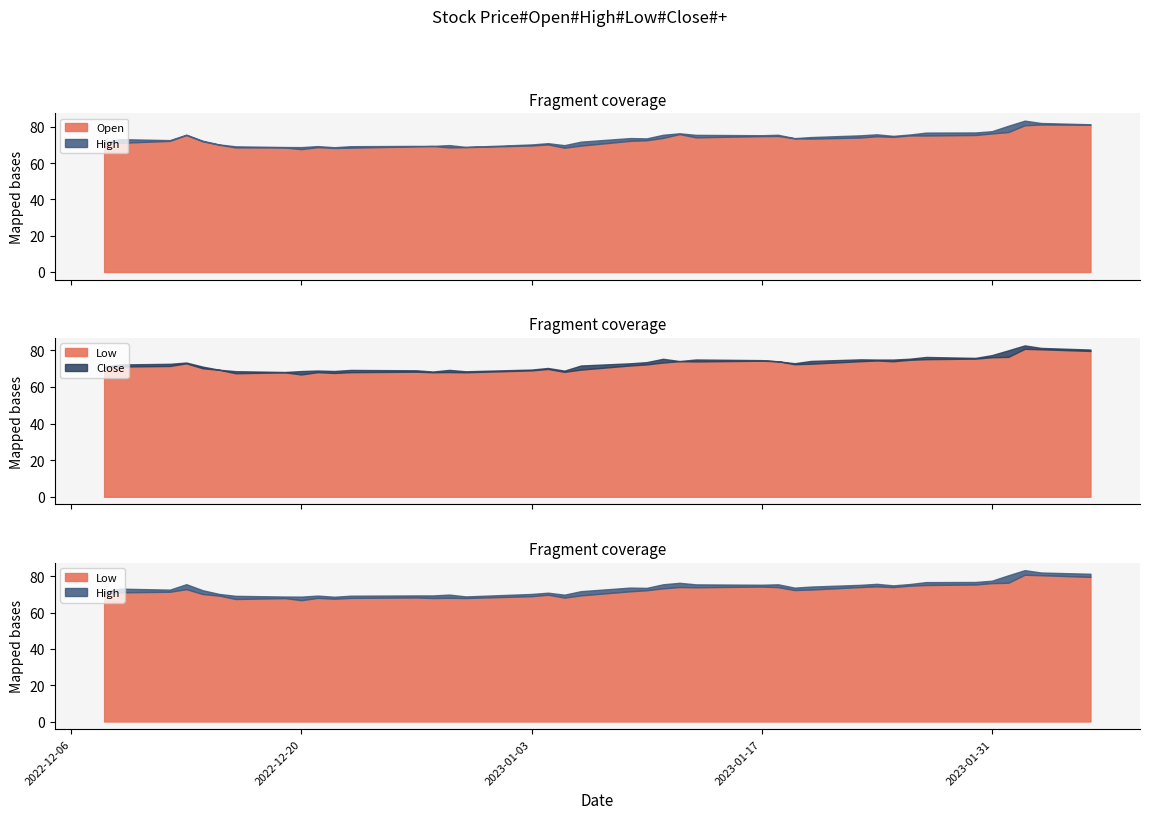

What is the difference between the maximum and minimum values in the High series?

14.6